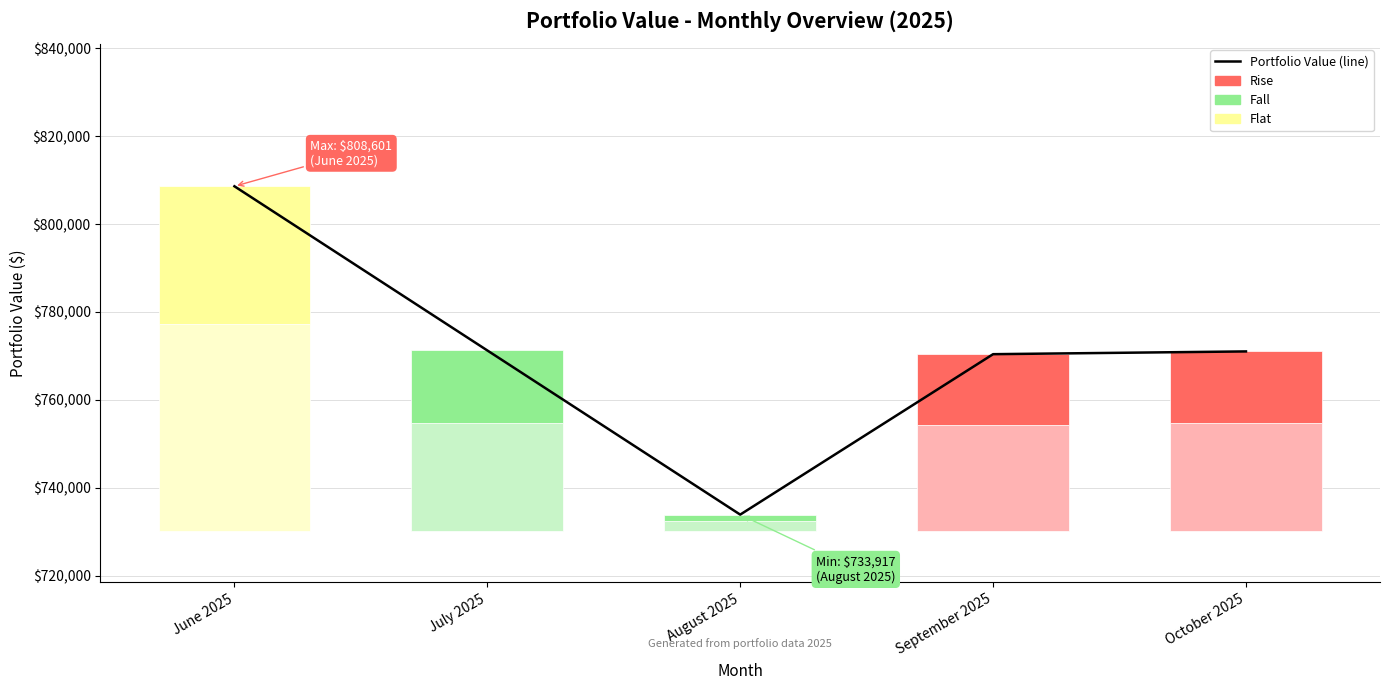

What is the sum of the values at July 2025 and August 2025?

1505175.5